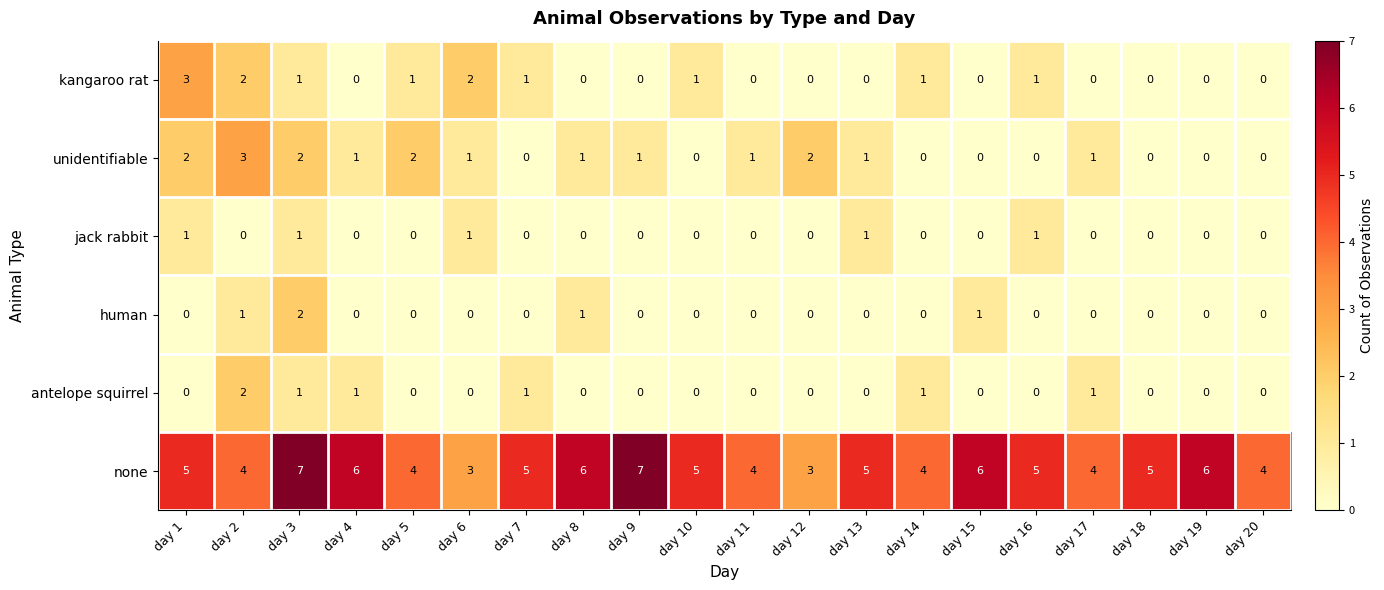

Which series has the largest total across all categories?

none